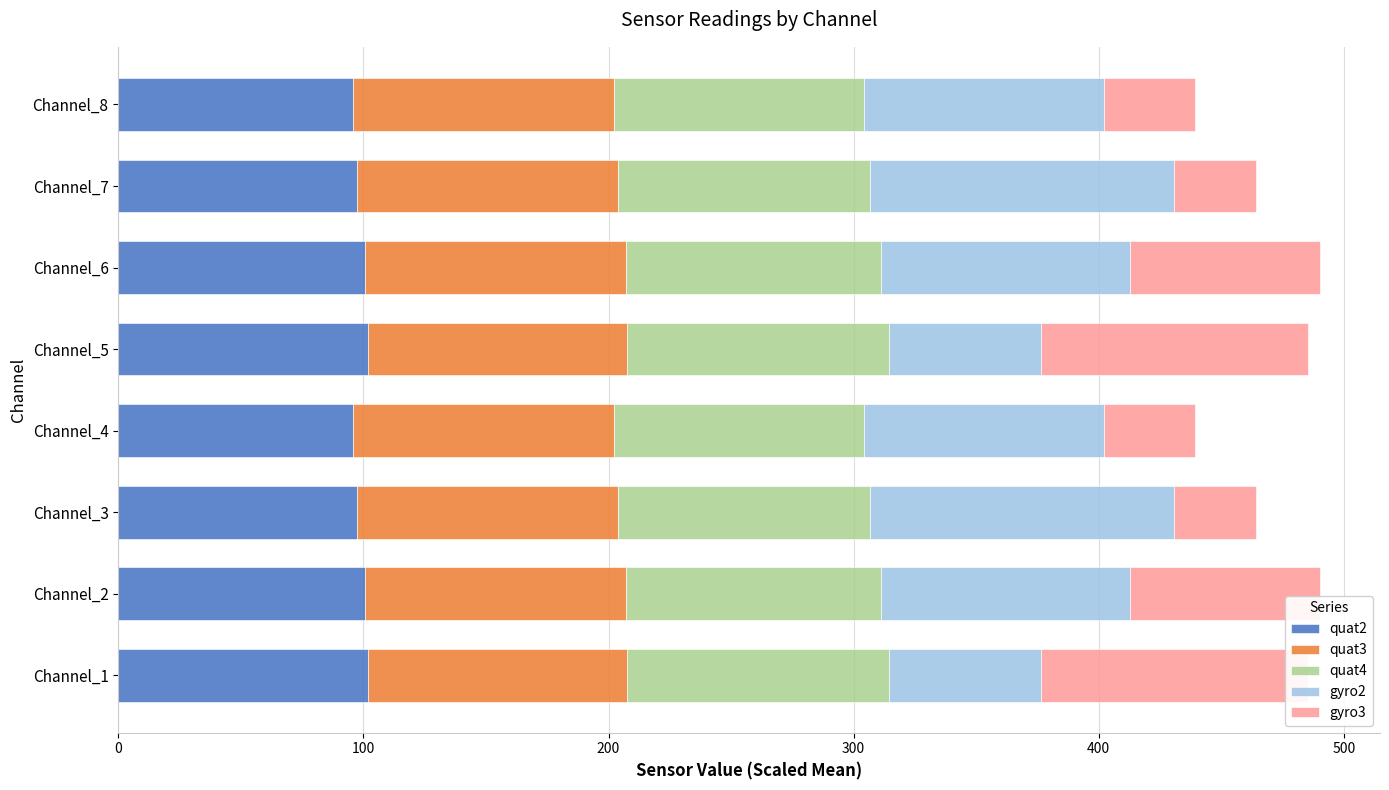

What is the average value of the gyro2 series?

96.5